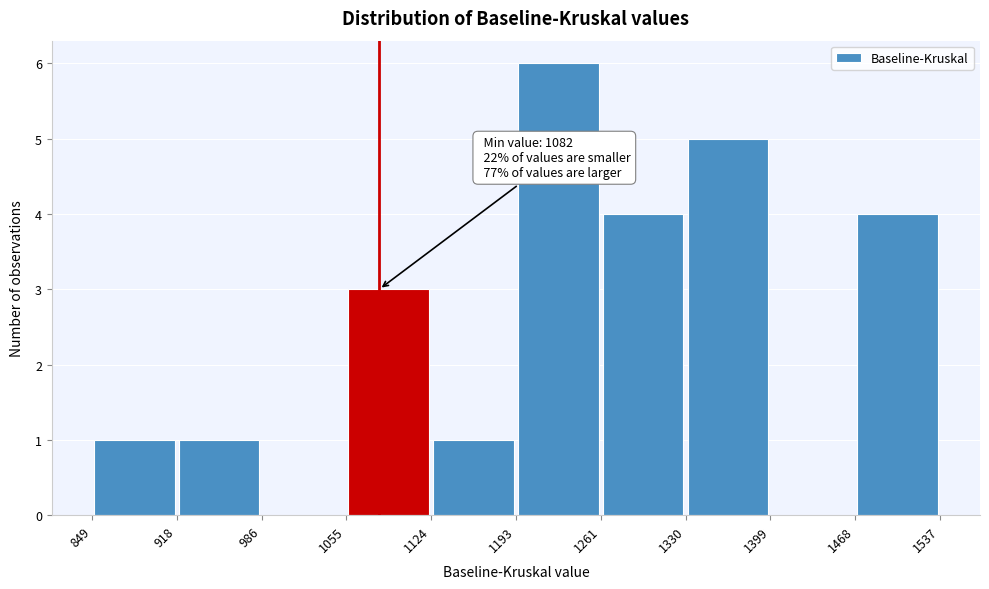

Over which range of the x-axis is the bar tallest?

1193 to 1261